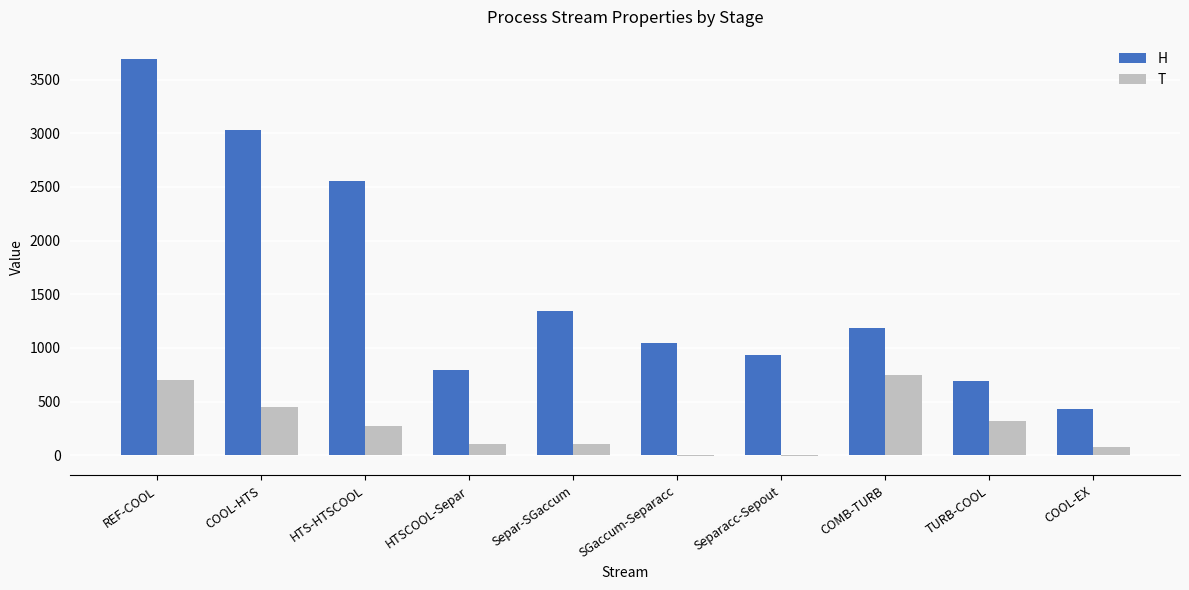

What is the maximum value for H?

3688.0